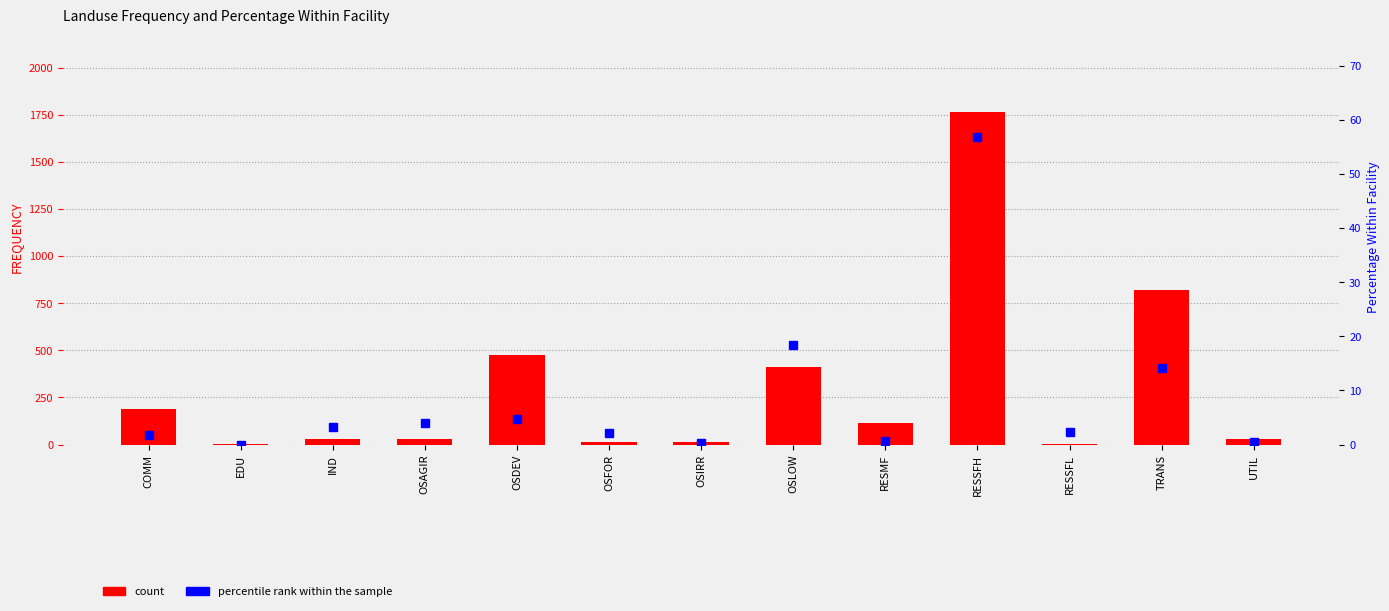

What is the difference between the maximum and minimum values in the percentile rank within the sample series?

56.9